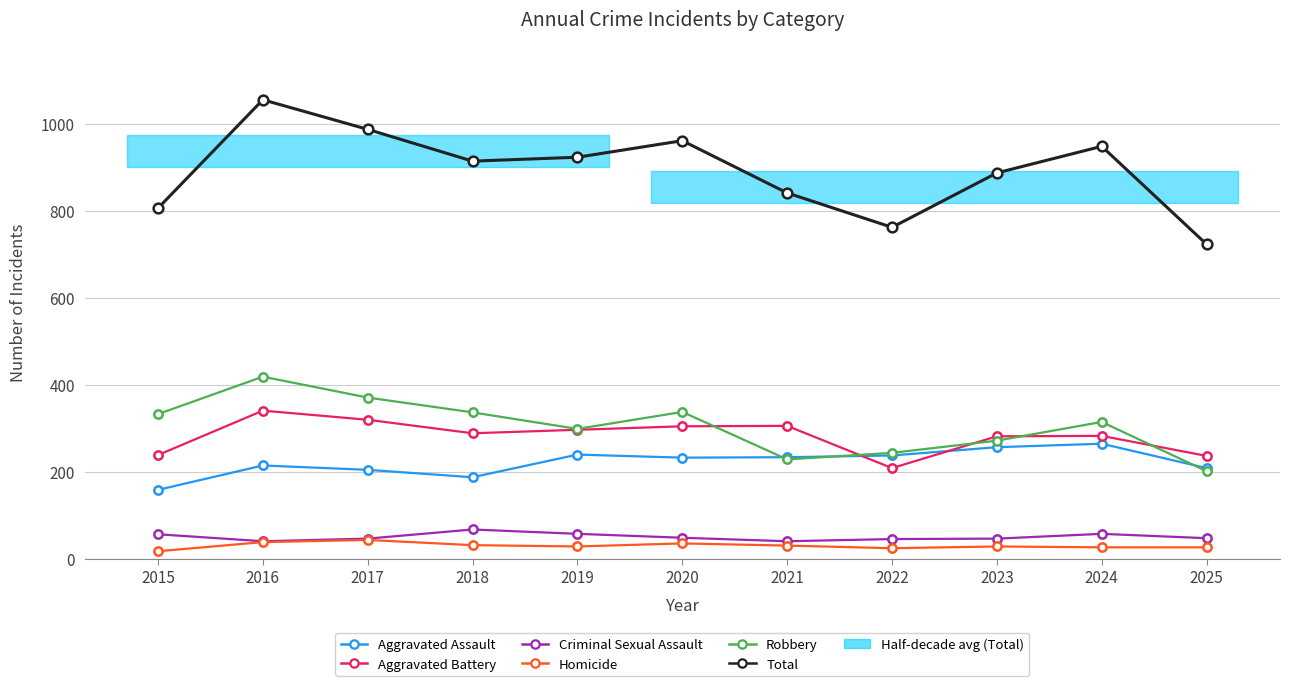

Reading right to left, extract all data points from this chart.

Aggravated Assault: 209	265	257	238	234	233	240	188	205	215	159
Aggravated Battery: 237	283	282	209	306	305	297	289	320	341	239
Criminal Sexual Assault: 48	58	47	46	41	49	58	68	47	41	57
Homicide: 27	27	29	25	31	36	29	32	44	39	18
Robbery: 202	315	272	244	229	338	299	337	371	419	333
Total: 723	948	887	762	841	961	923	914	987	1055	806